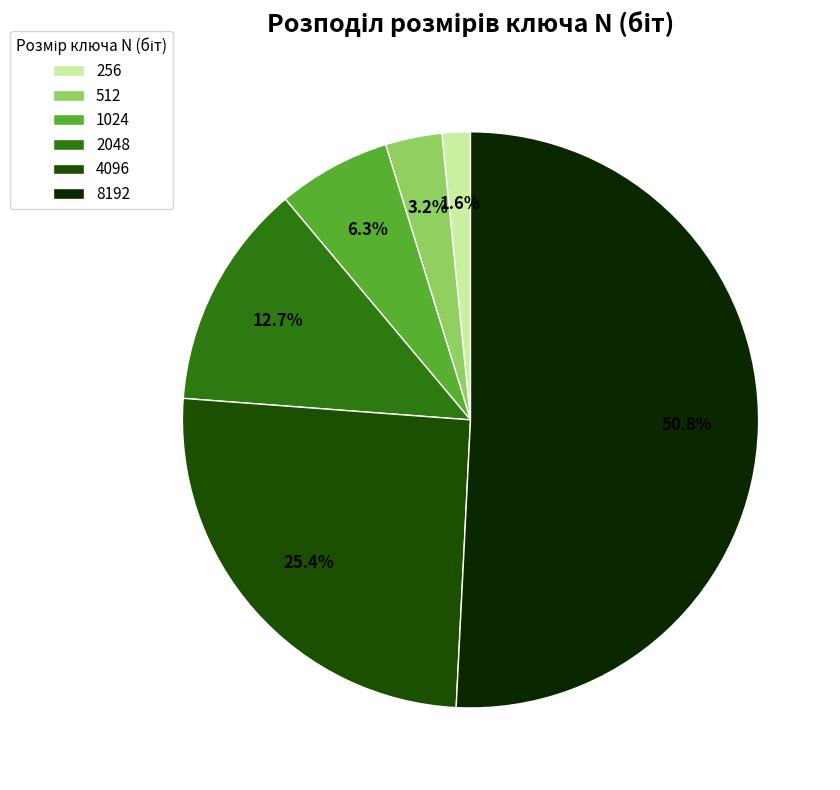

What percentage is the 2048 slice, to the nearest percent?

13%